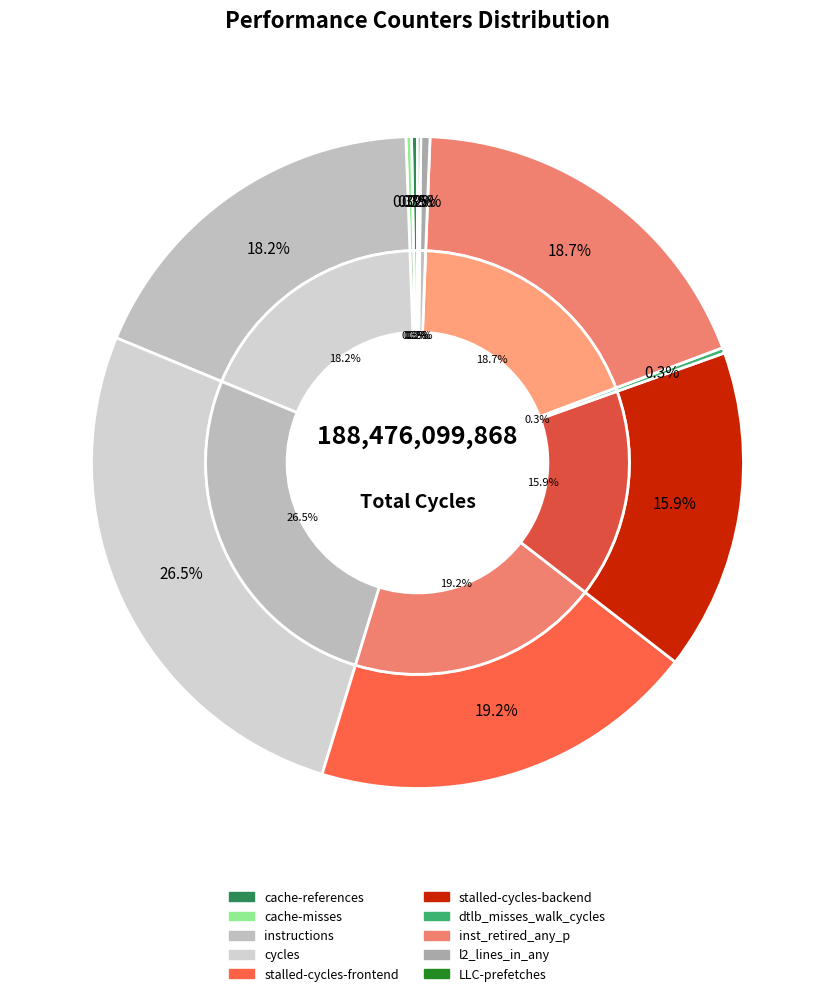

Is it true that LLC-prefetches is 11% of the pie?

False